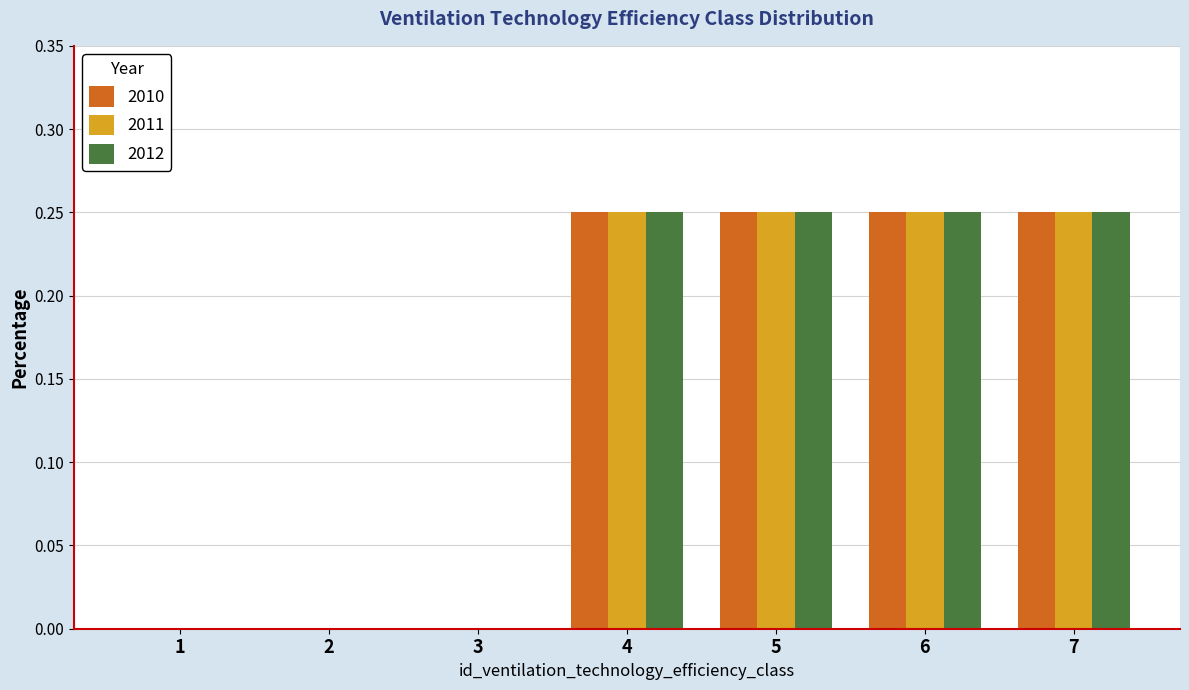

Is it true that 2011 equals 0.1 at 1?

False